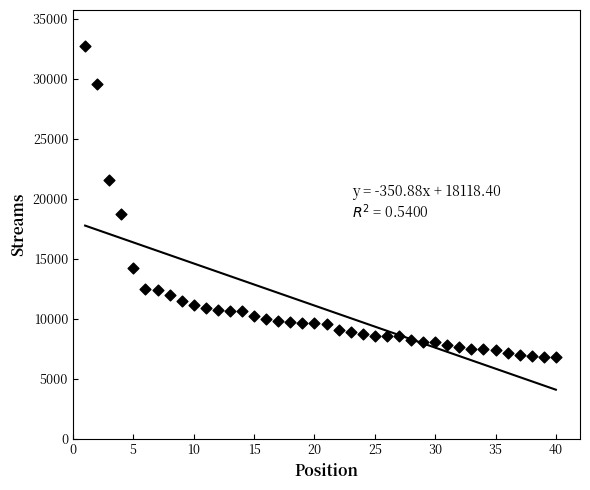

What Y value in the scatter plot is closest to 19759?

18747